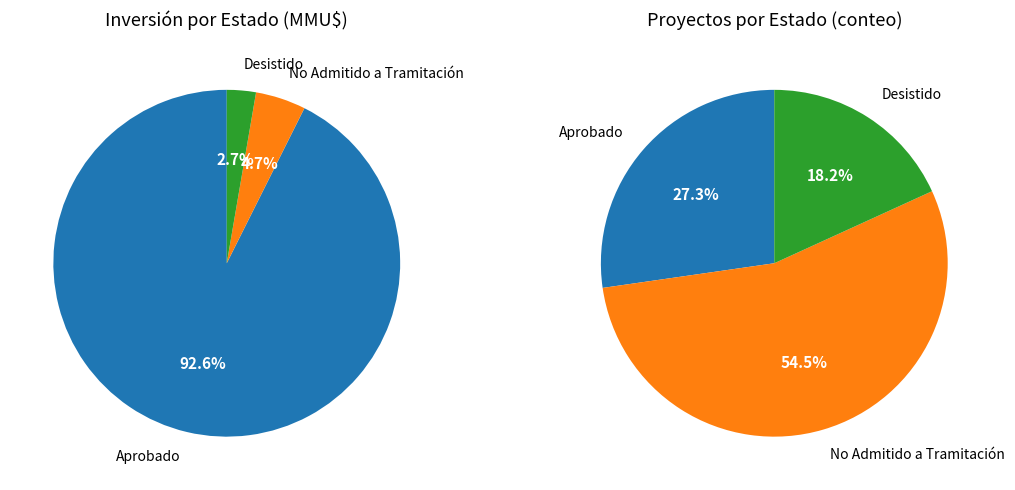

To the nearest percent, what is the difference between the largest and smallest slice percentages?

90%